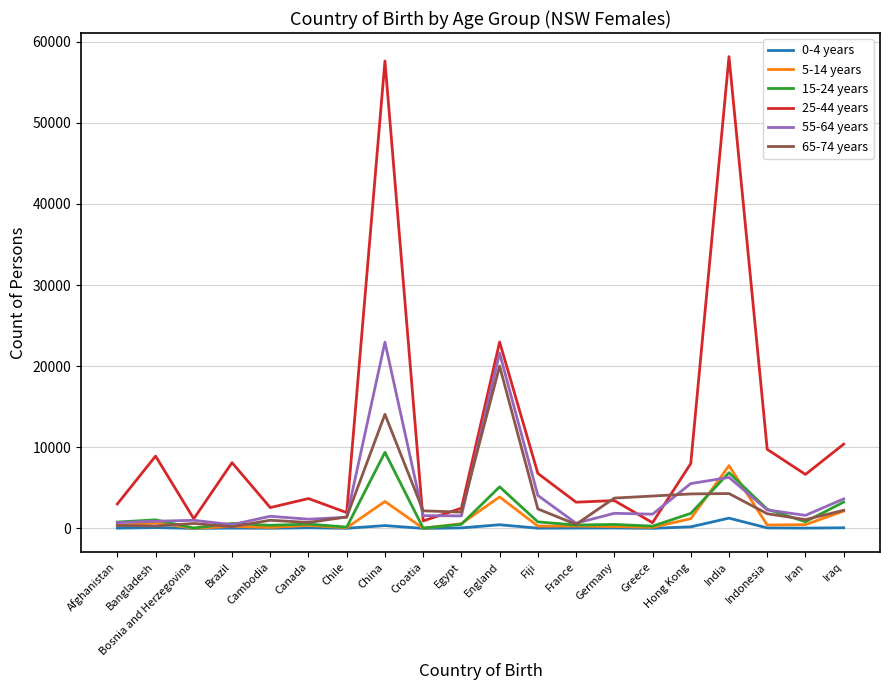

At which category does the chart reach its peak across all series?

India